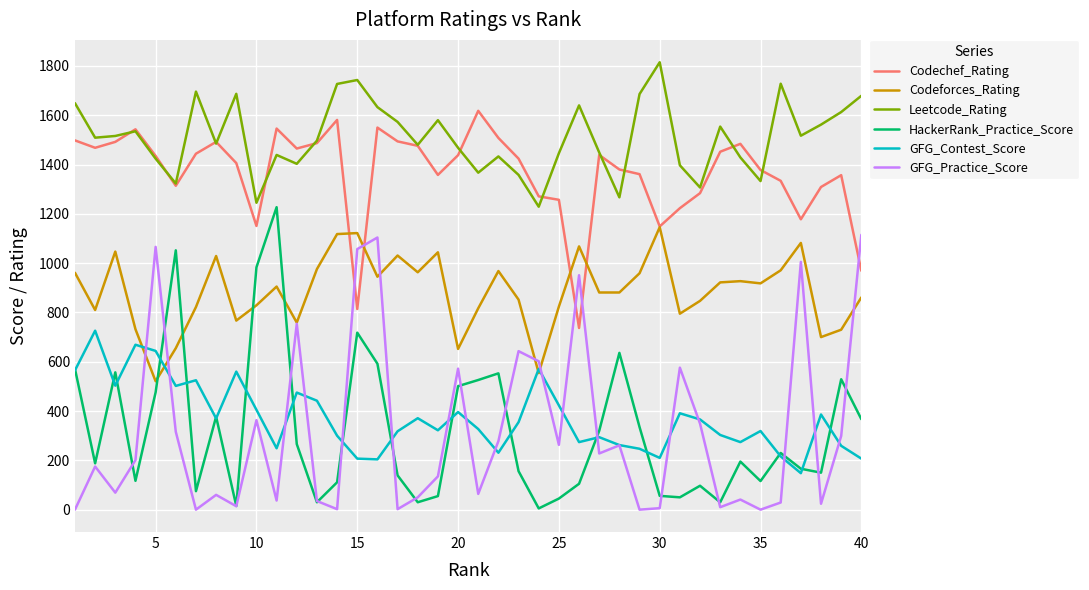

What is the highest value of the Leetcode_Rating series?

1815